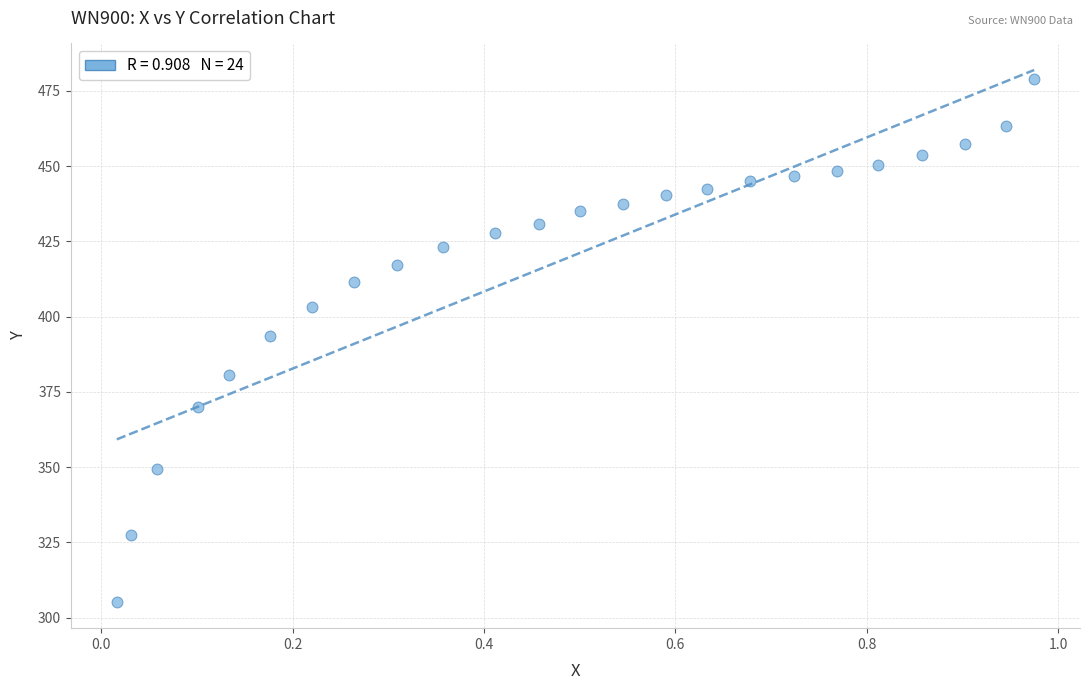

What is the range of Y values (max minus min)?

173.7